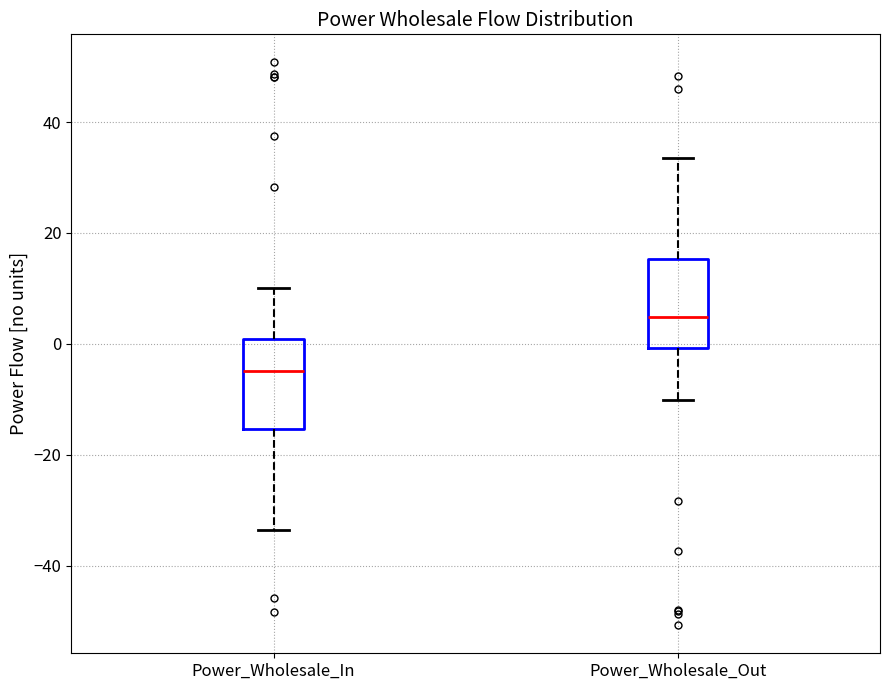

Reading left to right, read every box against the y-axis: the position of its median line, the range the box covers, and the ends of its whiskers. The values are not printed on the chart, so give them approximately, as read against the axis.

Power_Wholesale_In: median -4, box -16 to 0, whiskers -34 to 10
Power_Wholesale_Out: median 4, box 0 to 16, whiskers -10 to 34